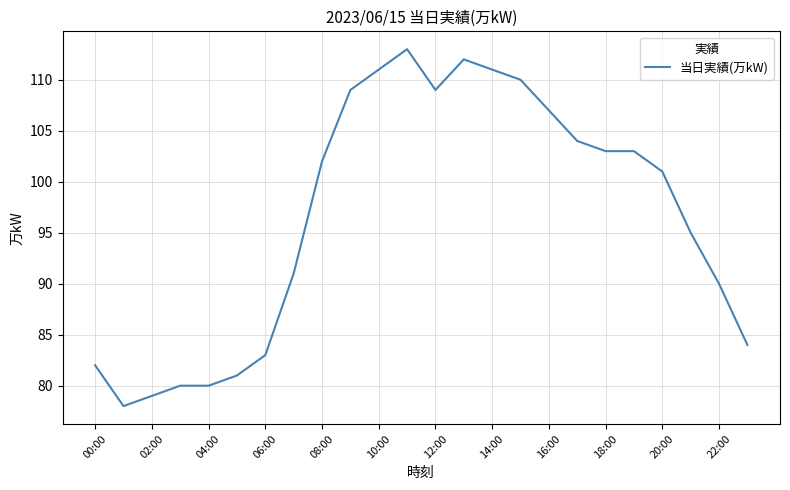

What is the minimum value shown in the chart?

78